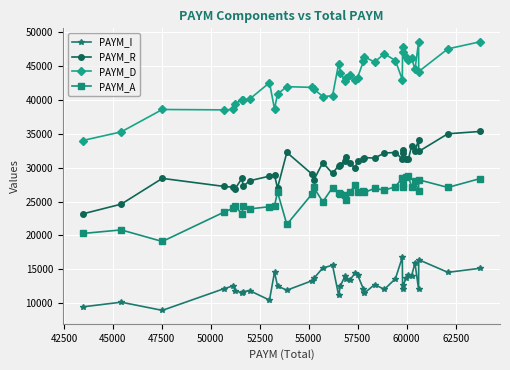

Which series has the largest total across all categories?

PAYM_D